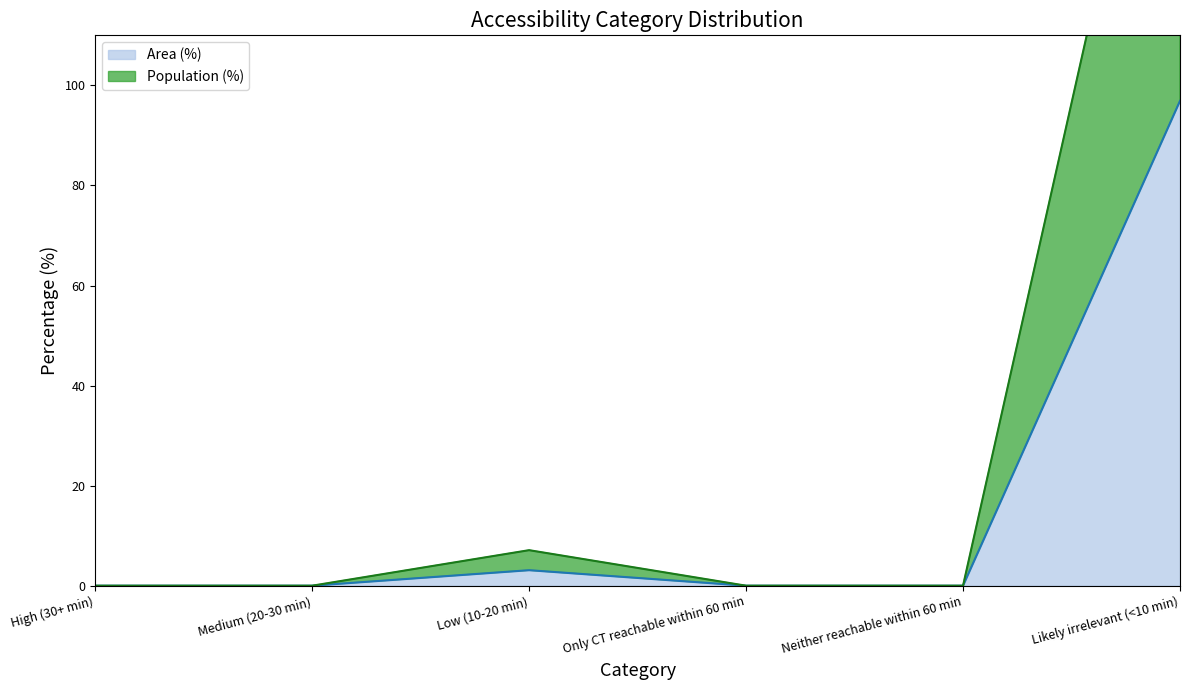

Rank the categories by Area (%) value from lowest to highest.

High (30+ min), Medium (20-30 min), Only CT reachable within 60 min, Neither reachable within 60 min, Low (10-20 min), Likely irrelevant (<10 min)